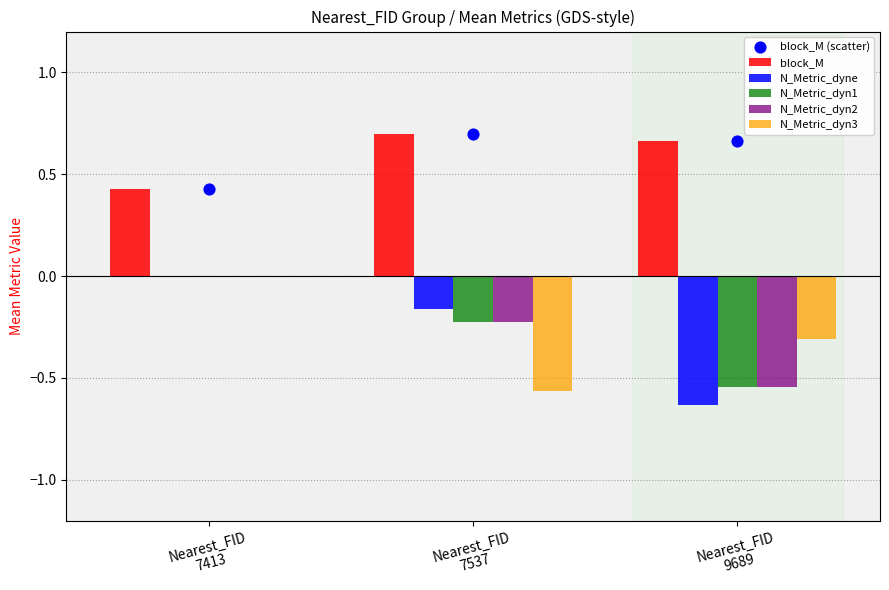

At which category is the sum across all series the highest?

Nearest_FID
7413